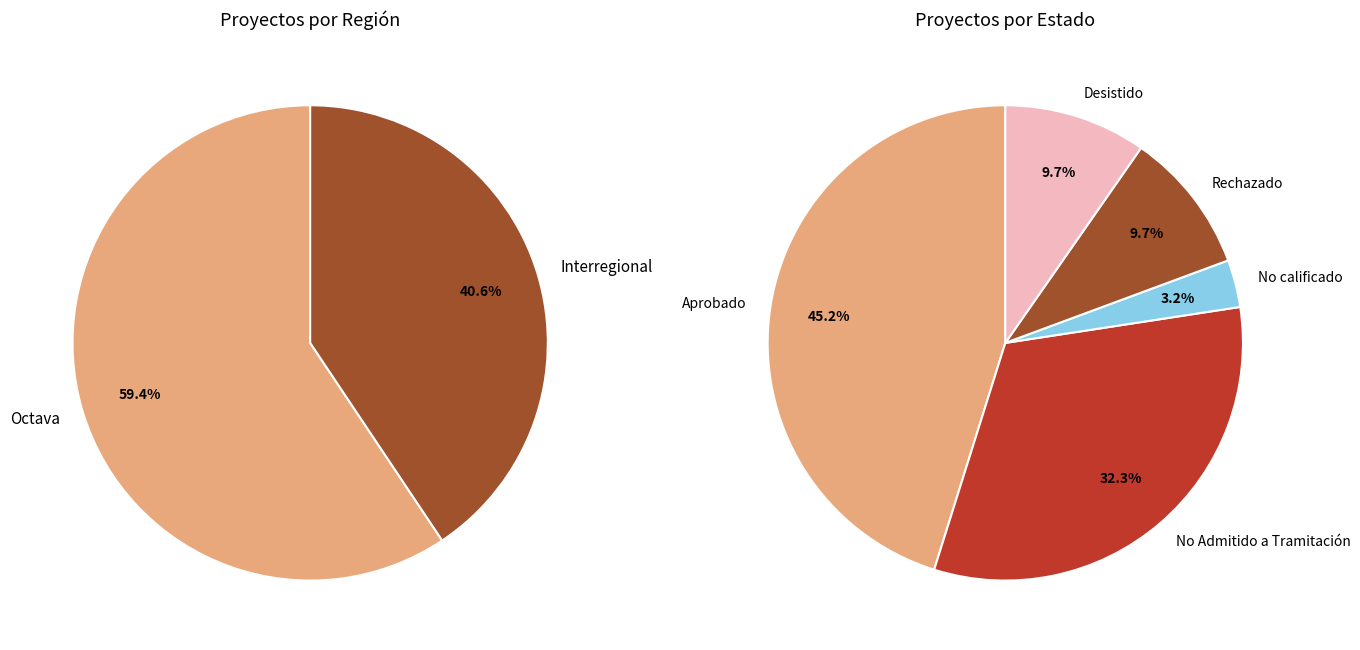

To the nearest percent, what is the combined percentage of Octava and Interregional?

100%